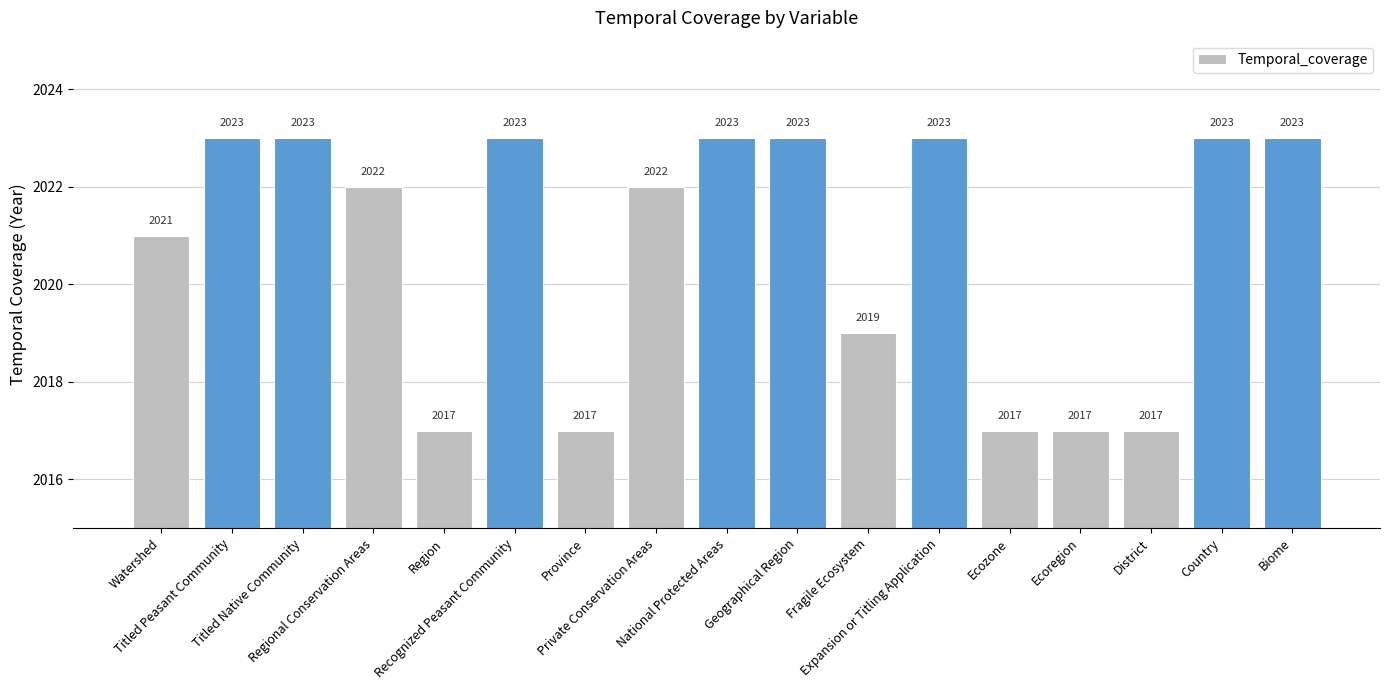

True or false: the data shows 2710 at Fragile Ecosystem.

False